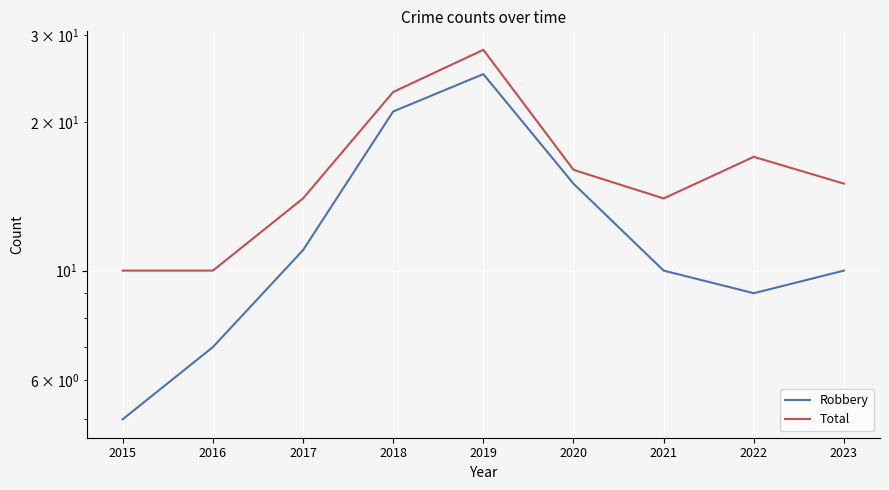

How many lines are shown in the chart?

2